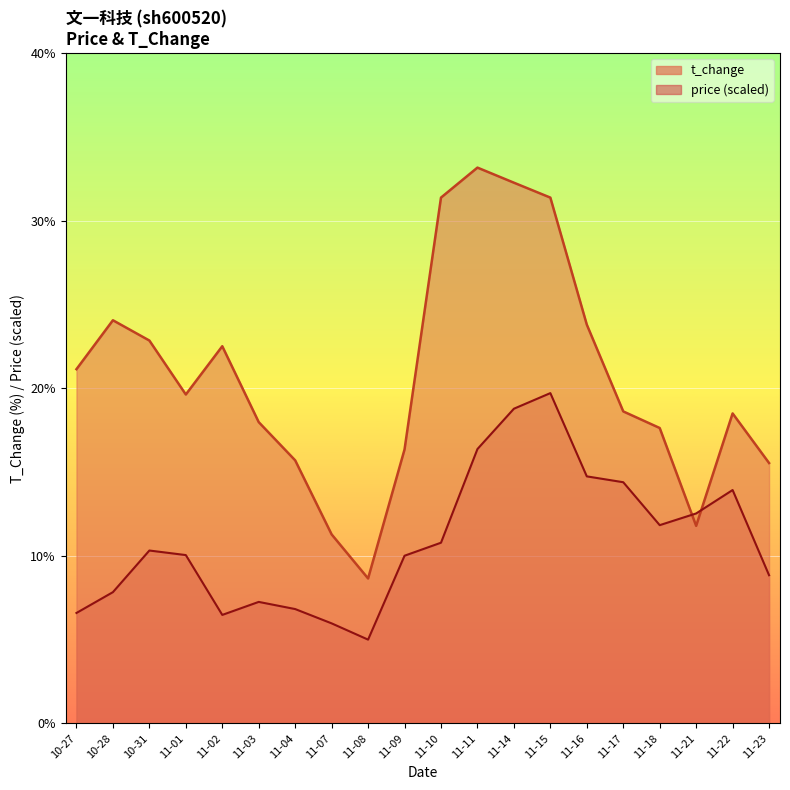

Reading left to right, list all the values displayed in this chart.

price: 6.6	7.8	10.3	10.0	6.5	7.3	6.8	6.0	5.0	10.0	10.8	16.4	18.8	19.7	14.7	14.4	11.8	12.5	13.9	8.8
t_change: 21.1	24.1	22.9	19.6	22.5	18.0	15.7	11.3	8.7	16.4	31.4	33.2	32.3	31.4	23.8	18.6	17.6	11.8	18.5	15.5